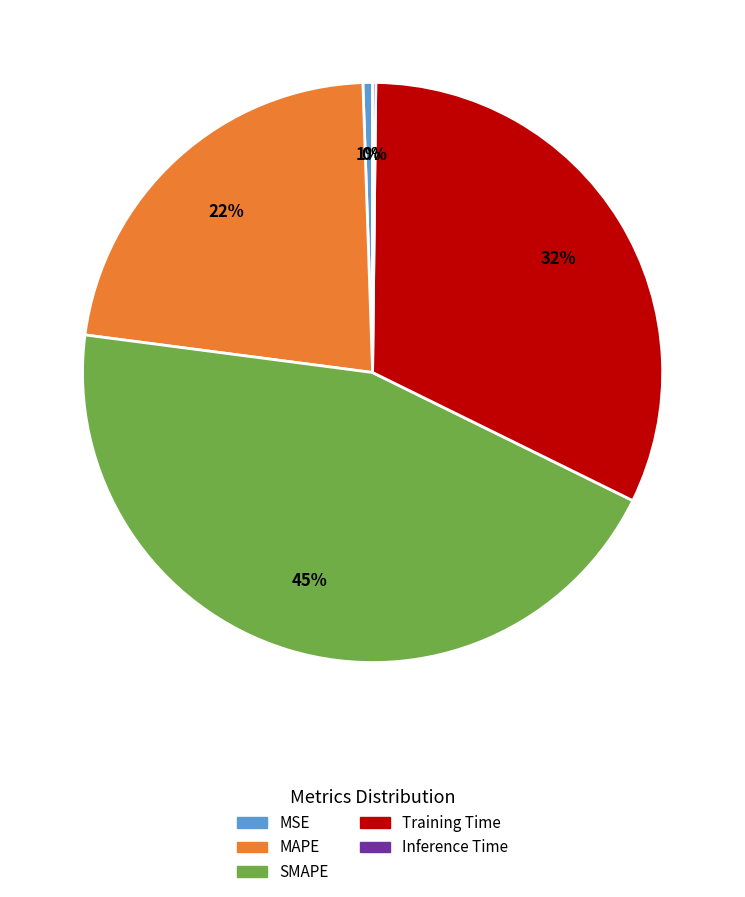

To the nearest percent, what percentage of the pie is MSE?

1%